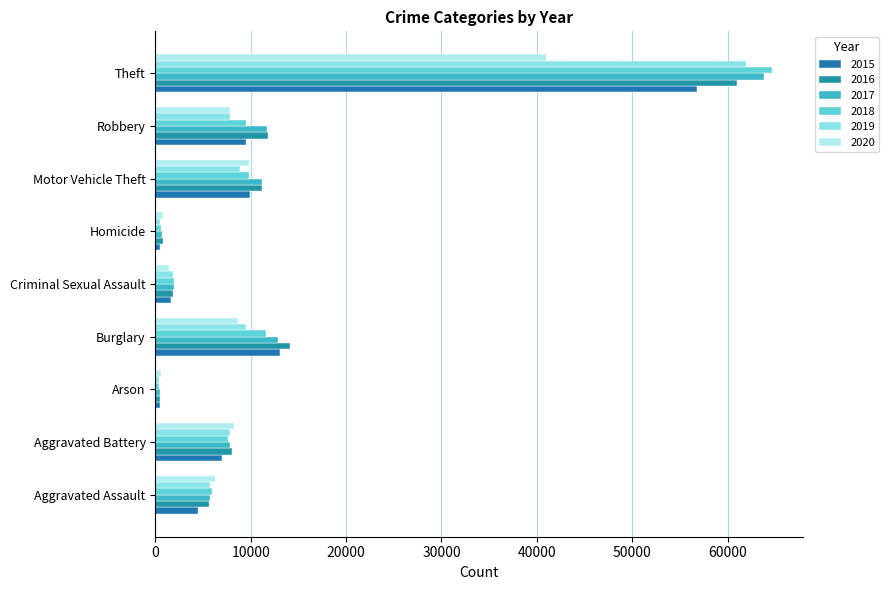

Which series changed the most between Aggravated Battery and Theft?

2018